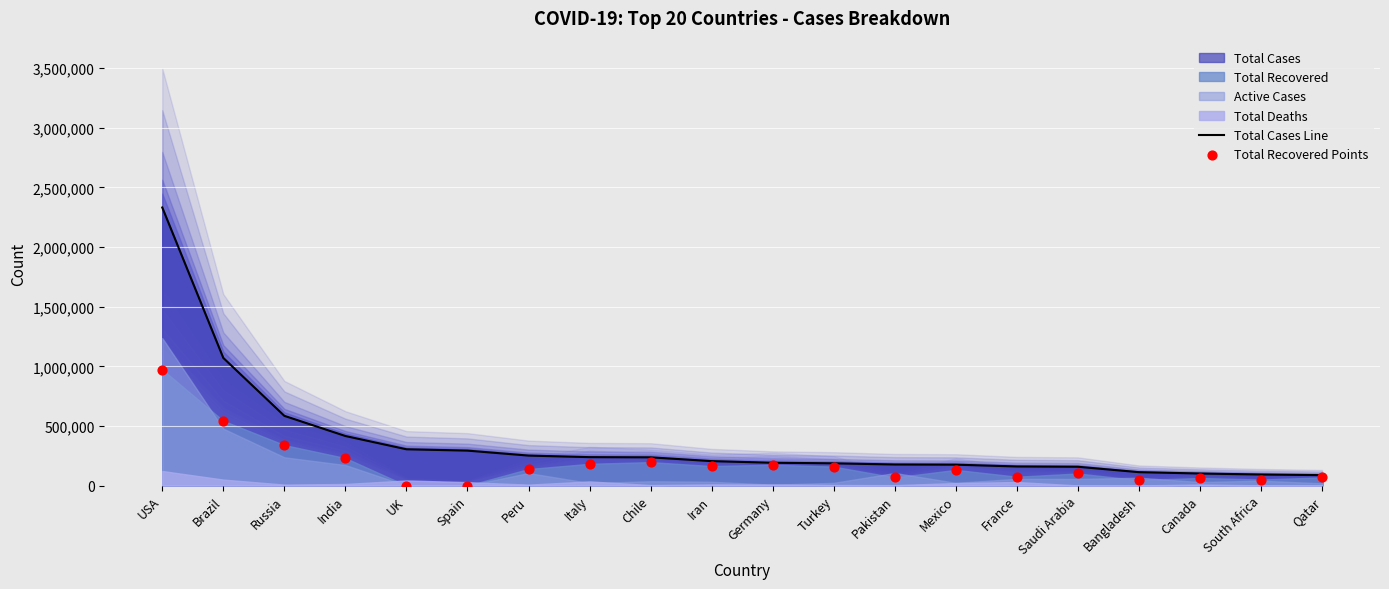

At how many categories does at least one series exceed 1115470?

1